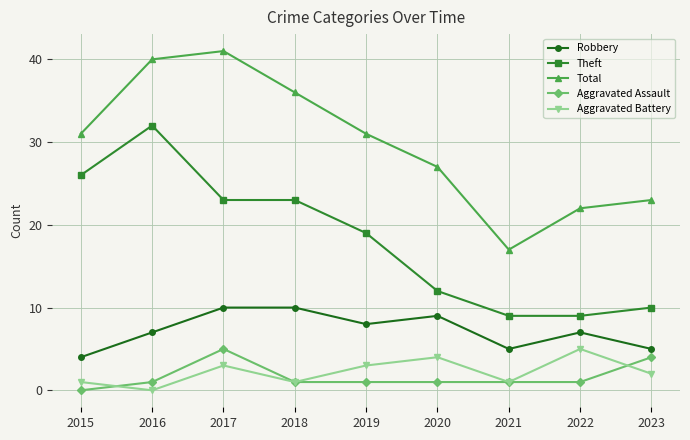

What are all the series names shown in the legend?

Robbery, Theft, Total, Aggravated Assault, Aggravated Battery